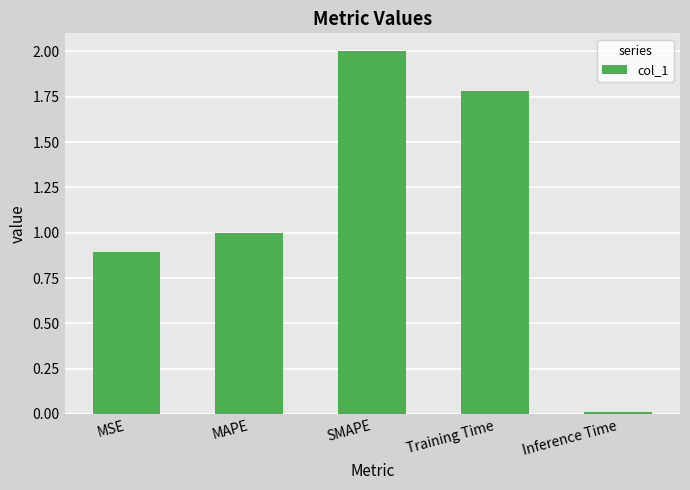

What is the sum of all values?

5.7